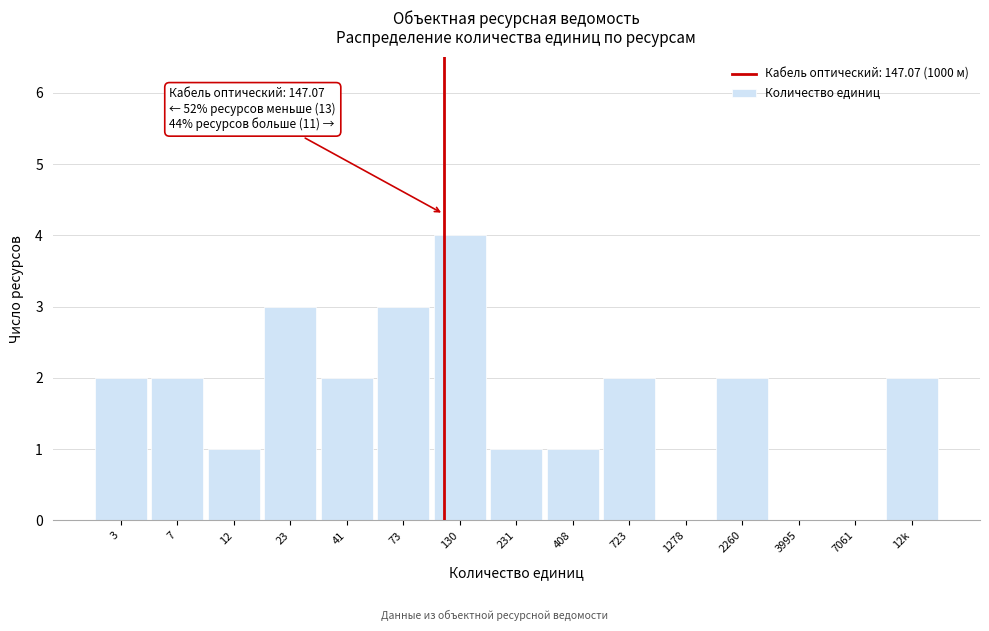

Reading left to right, list all the values displayed in this chart.

3=2	7=2	12=1	23=3	41=2	73=3	130=4	231=1	408=1	723=2	1278=0	2260=2	3995=0	7061=0	12k=2